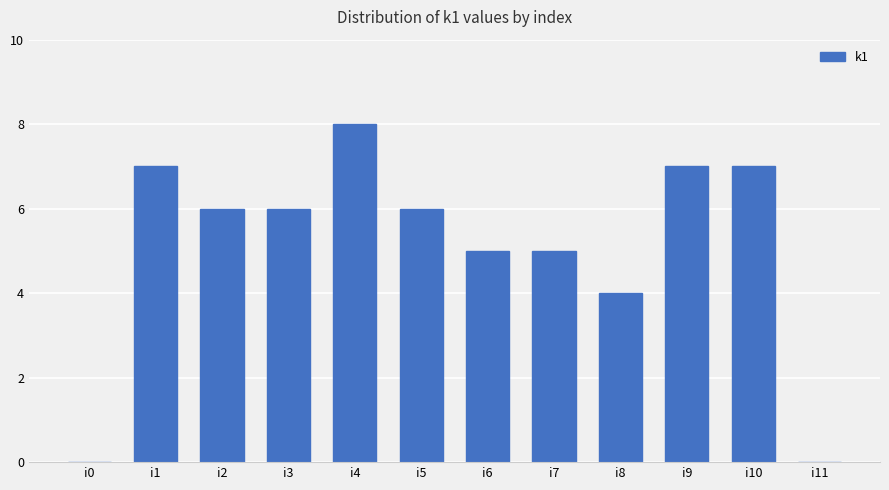

The value at i2 is 2. True or false?

False